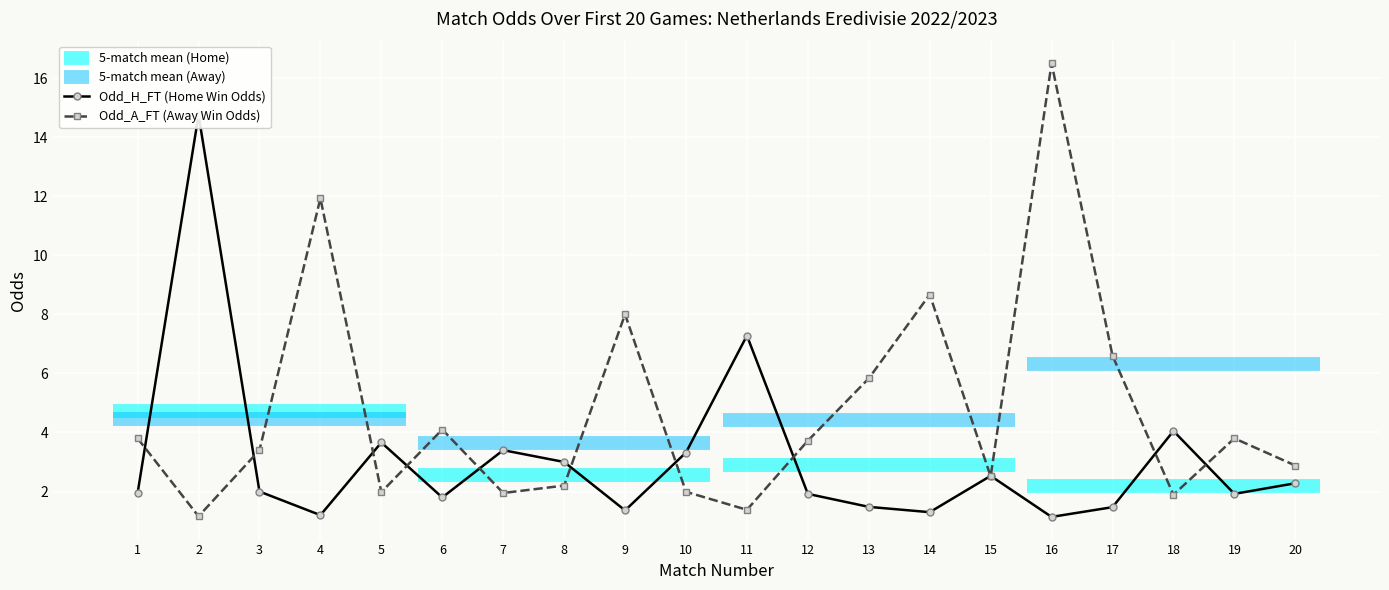

True or false: Odd_A_FT (Away Win Odds) and Odd_H_FT (Home Win Odds) cross at least once.

True